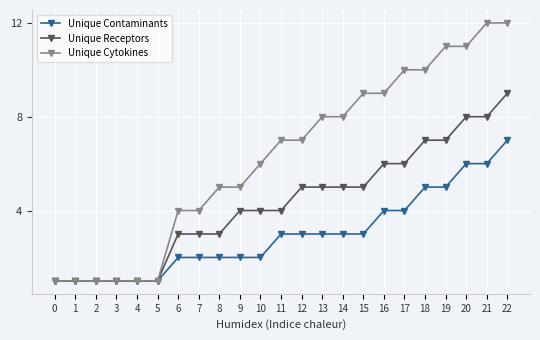

Which category has the highest value in the Unique Contaminants series?

22